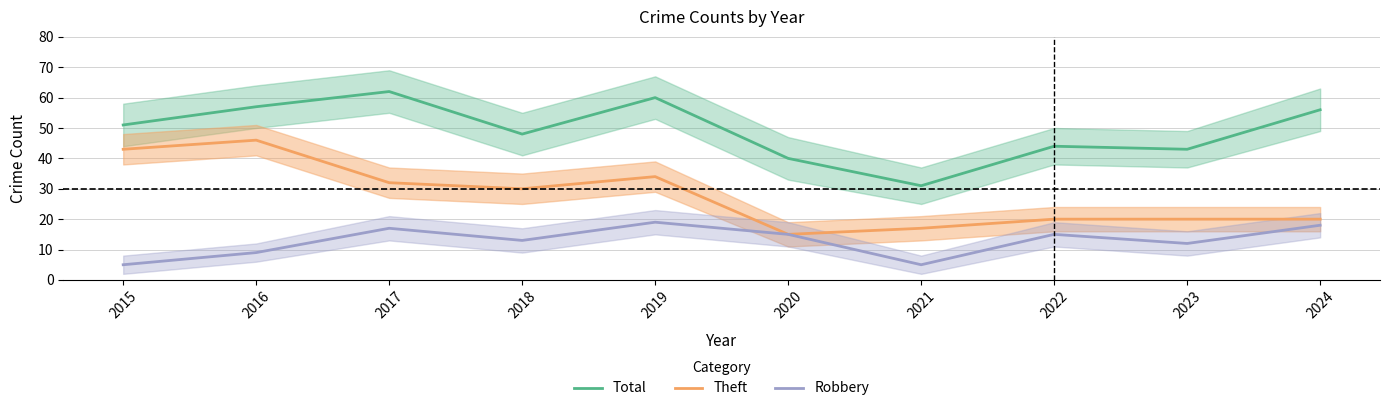

True or false: Robbery and Theft intersect in this chart.

False